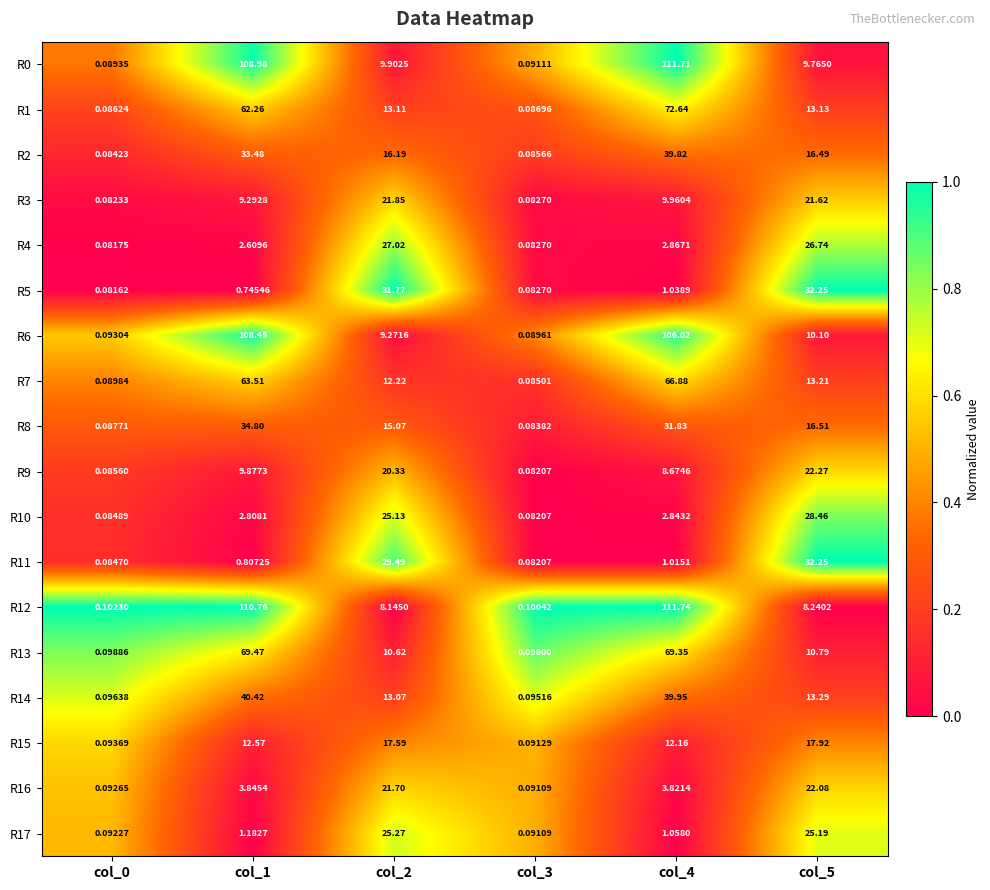

How many values in the R4 series are below 2?

2